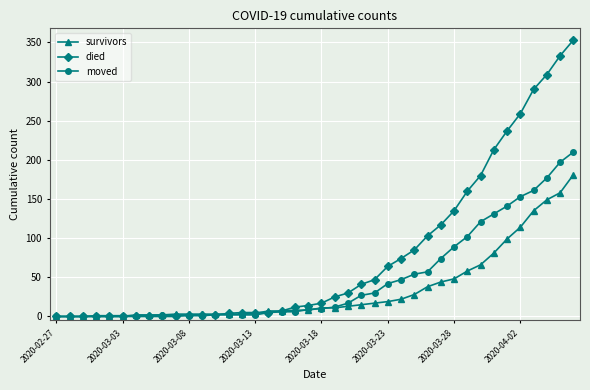

Which series has the largest total across all categories?

died